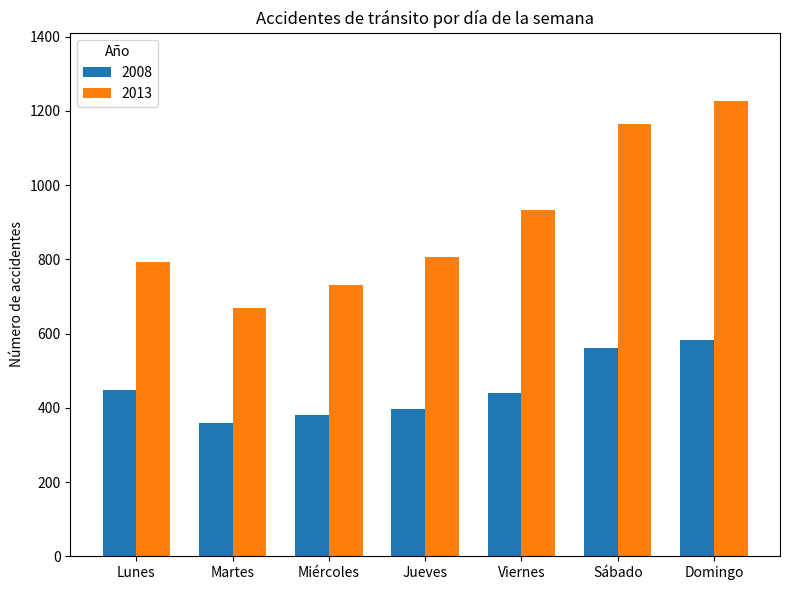

What is the total value across all series at Viernes?

1372